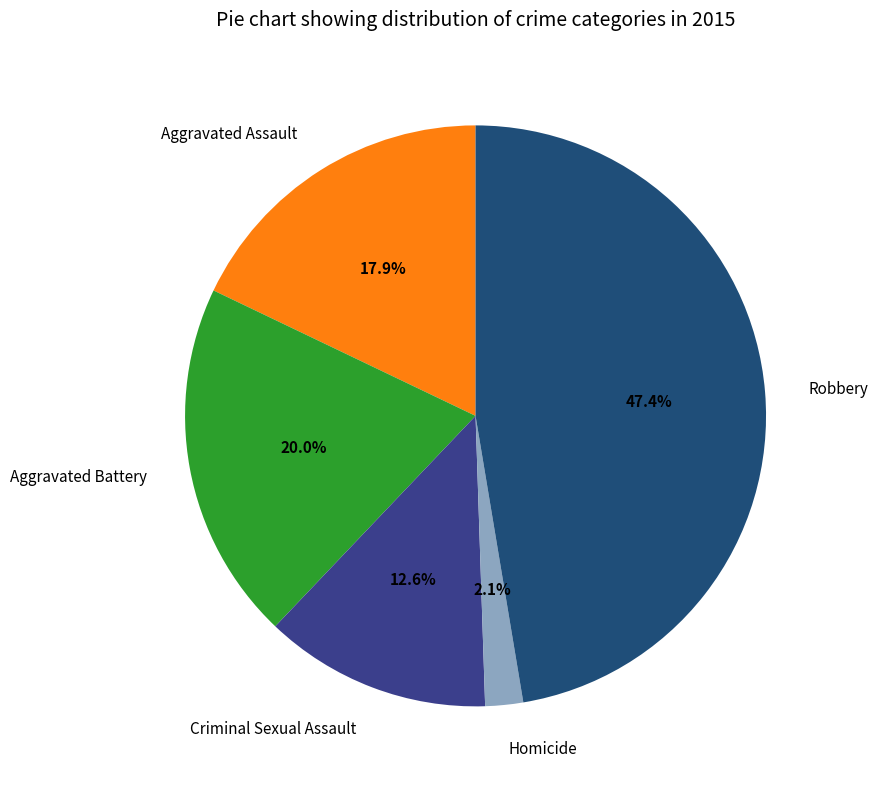

Which has a higher value, Homicide or Criminal Sexual Assault?

Criminal Sexual Assault